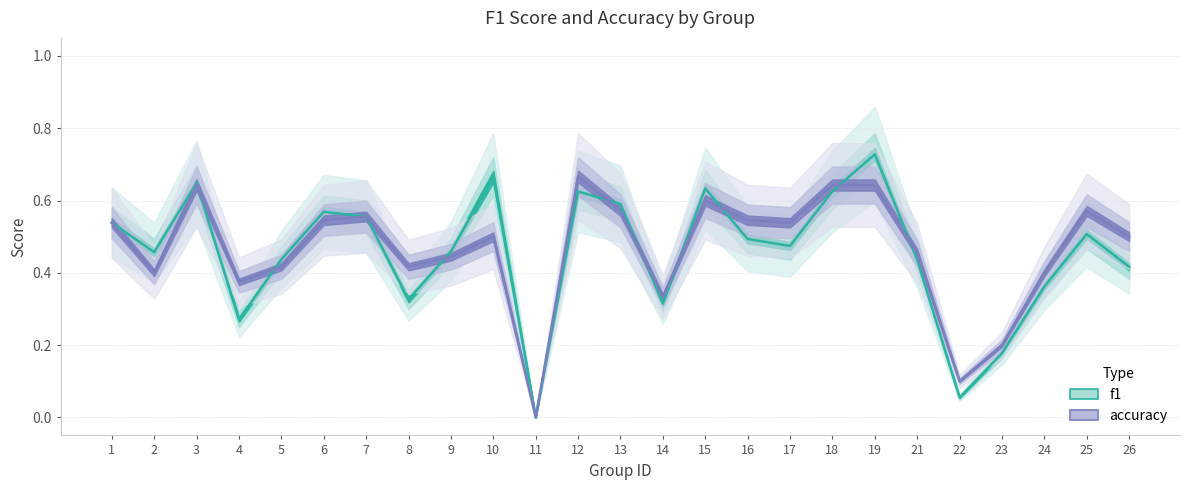

What is the total value across all series at 15?

1.2